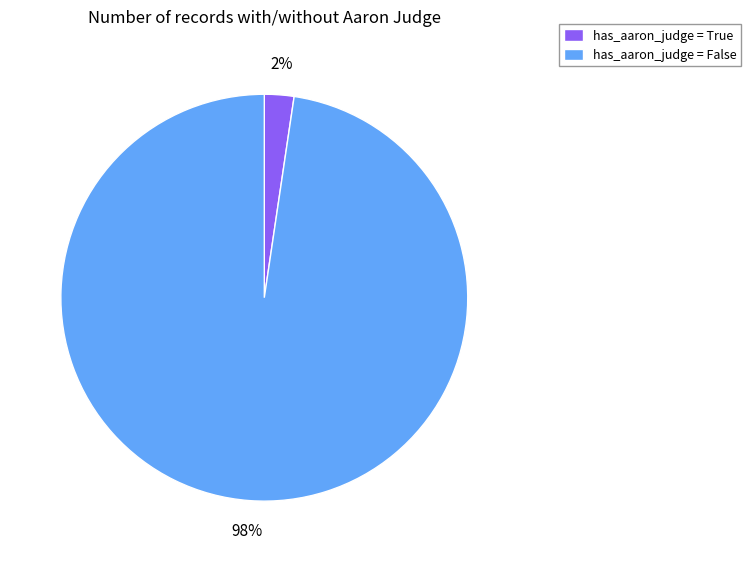

To the nearest percent, what is the average slice percentage?

50%